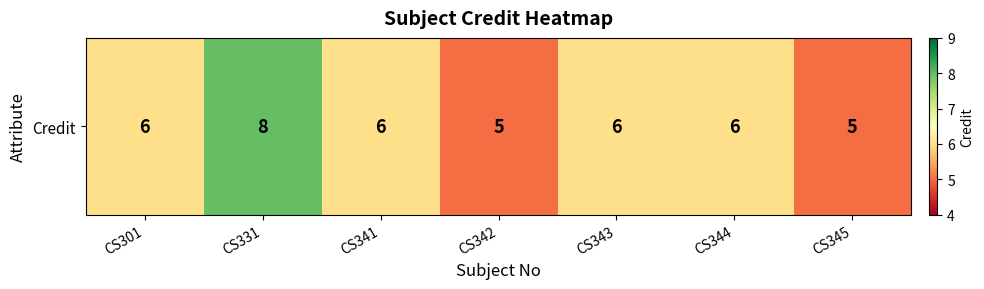

List the labels in order of value, largest first.

CS331, CS301, CS341, CS343, CS344, CS342, CS345